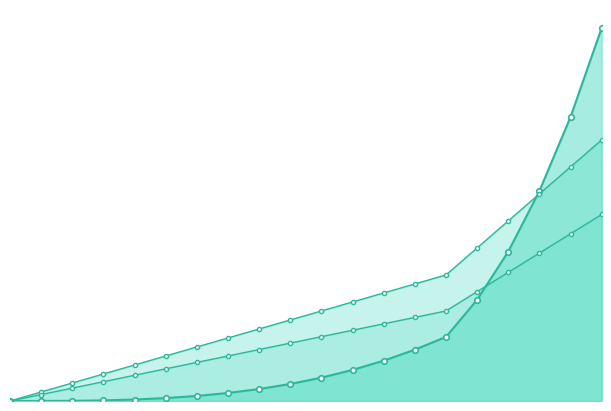

At 19, list the series in order from largest to smallest.

rewardValue, sweepValue, defense